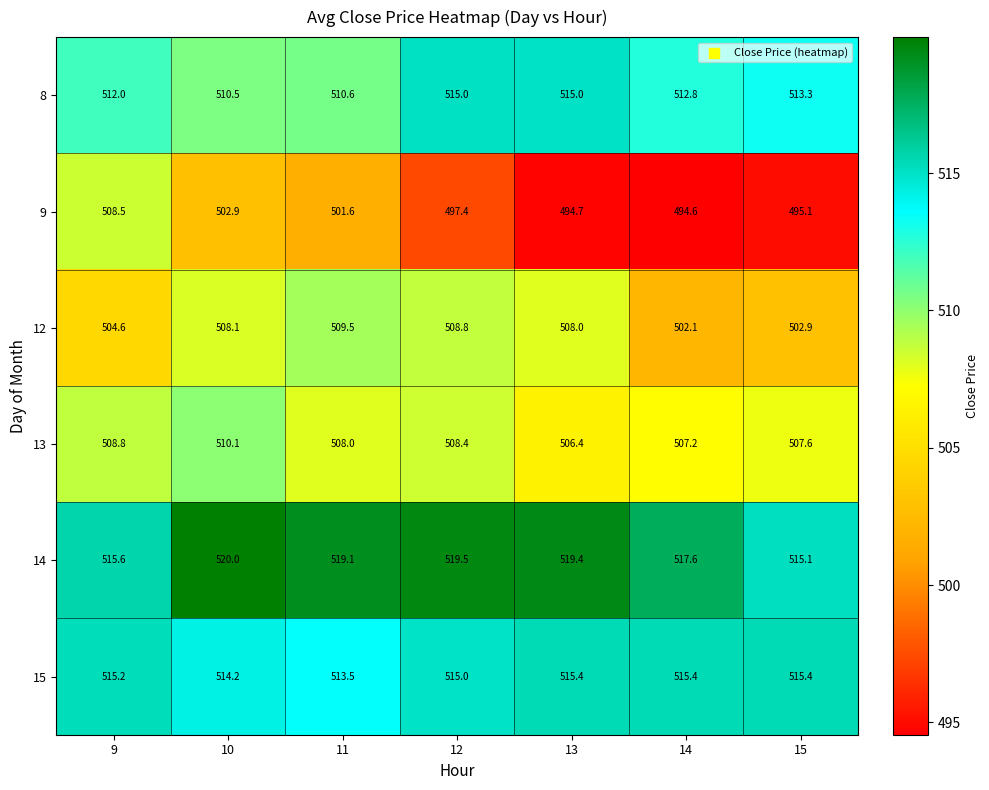

What is the maximum value shown in the chart?

520.0